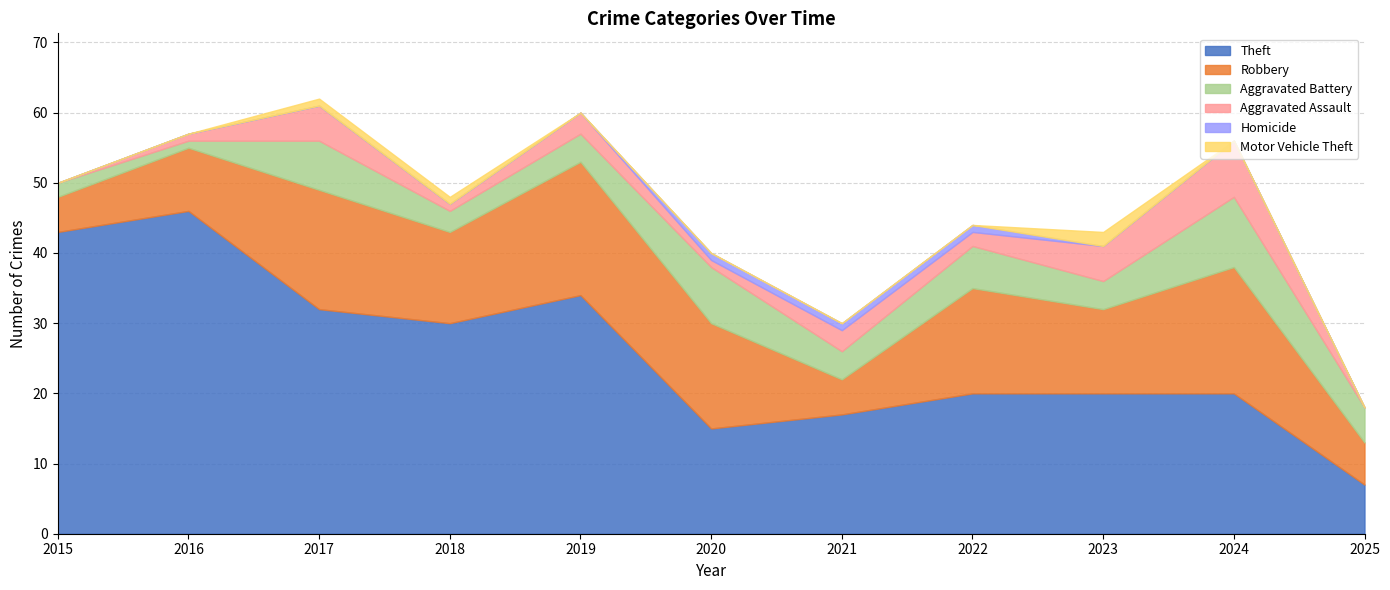

What is the greatest value displayed?

46